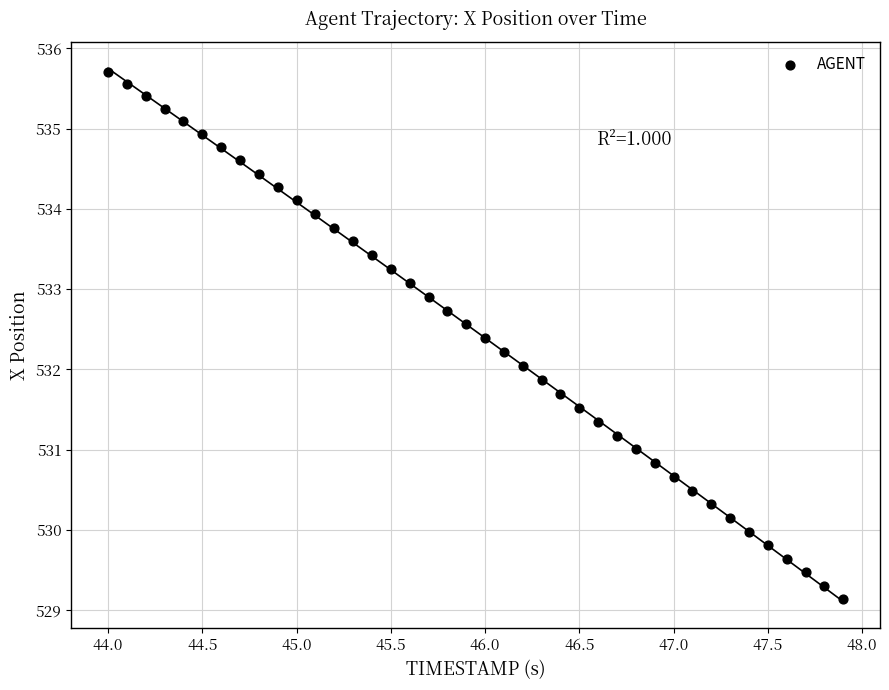

What is the range of Y values (max minus min)?

6.6